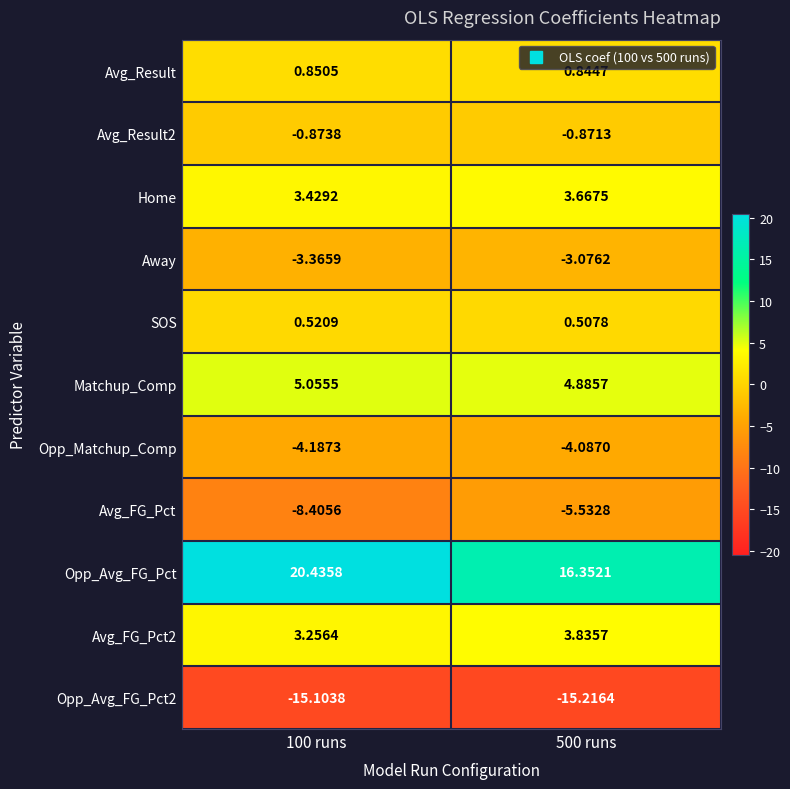

Is the value of Avg_FG_Pct2 at 100 runs greater than the value of Matchup_Comp at 100 runs?

No